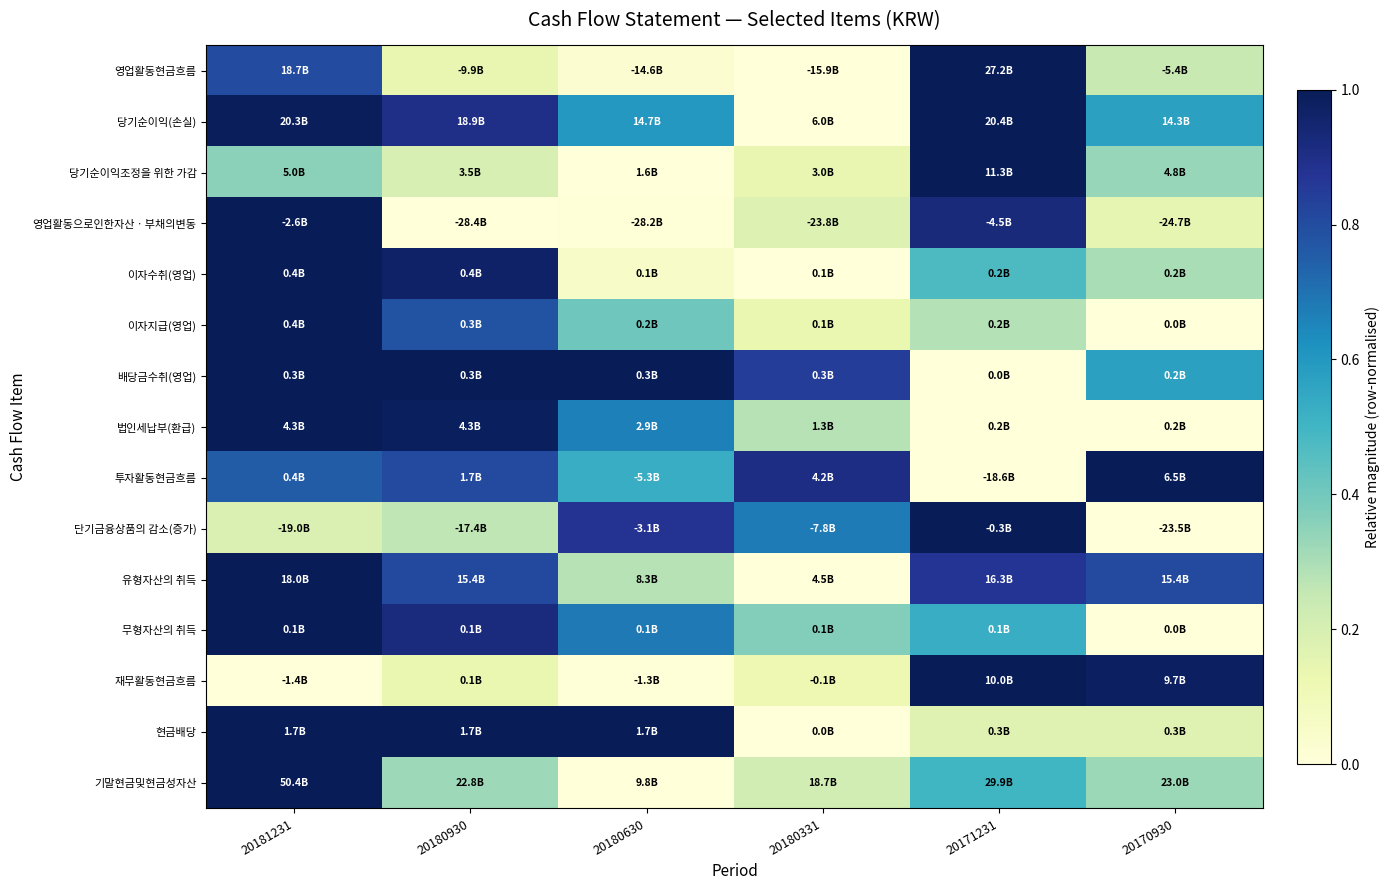

At how many categories does at least one series exceed 0?

6